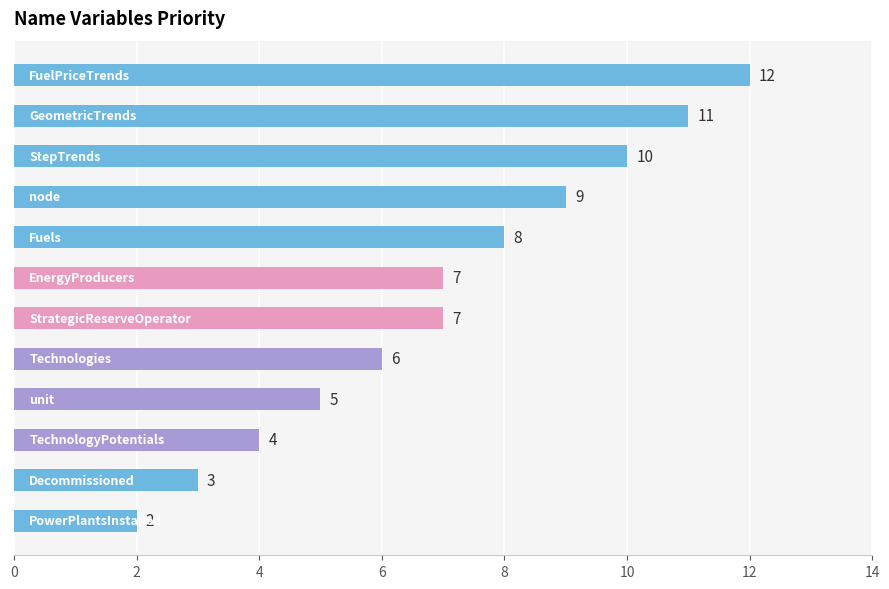

What is the minimum value shown in the chart?

2